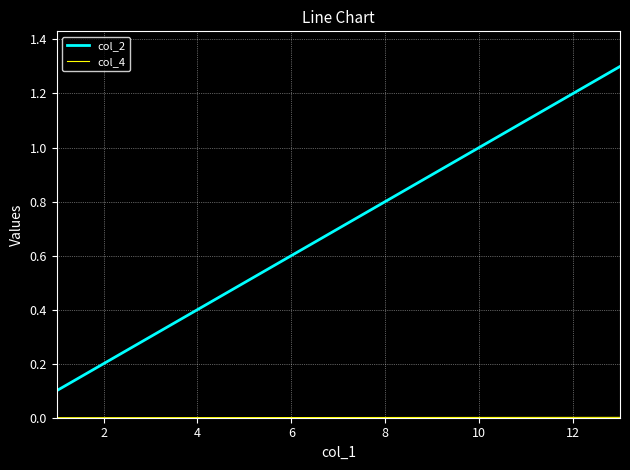

Does the chart have visible grid lines?

Yes